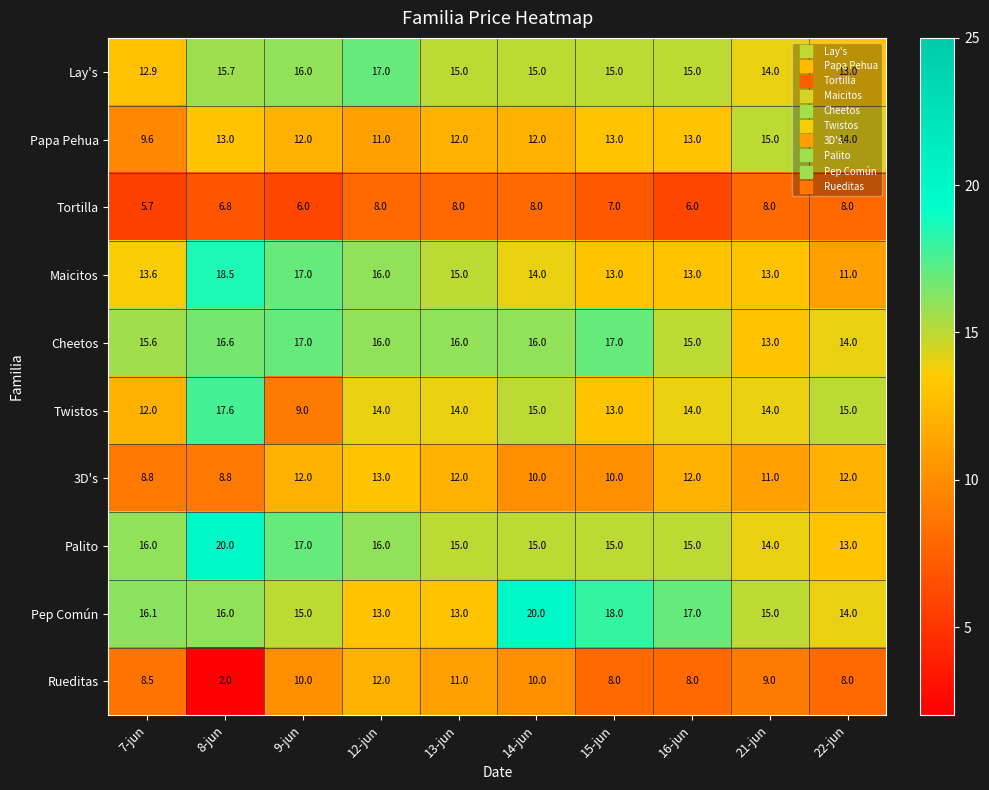

The Pep Común series shows 16.0 at 8-jun. True or false?

True